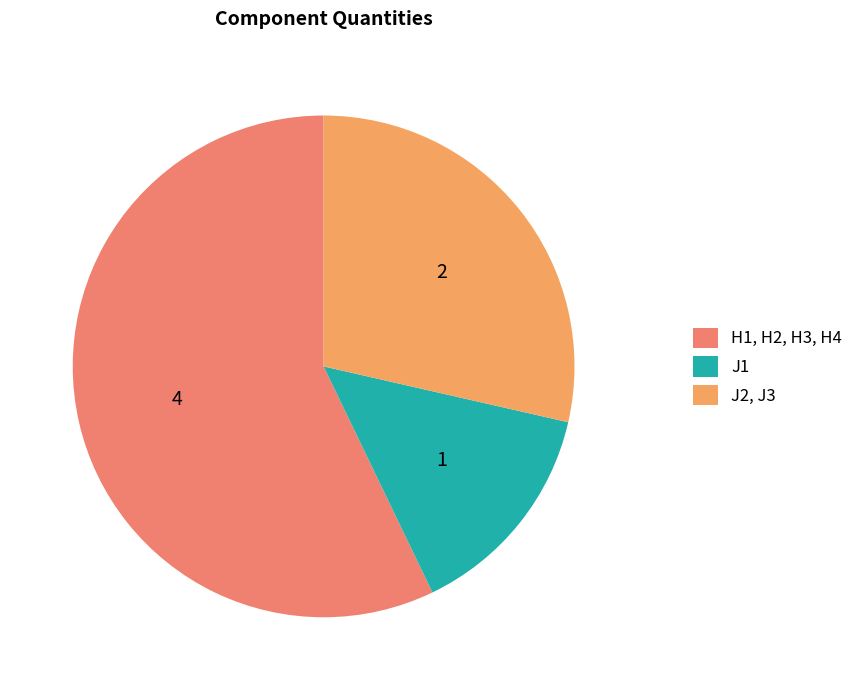

True or false: J2, J3 accounts for 41% of the total.

False